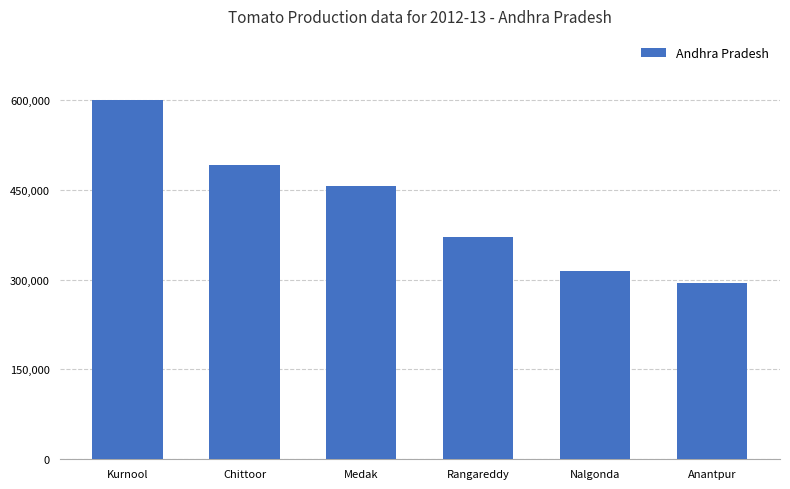

What position from the right is Rangareddy?

3